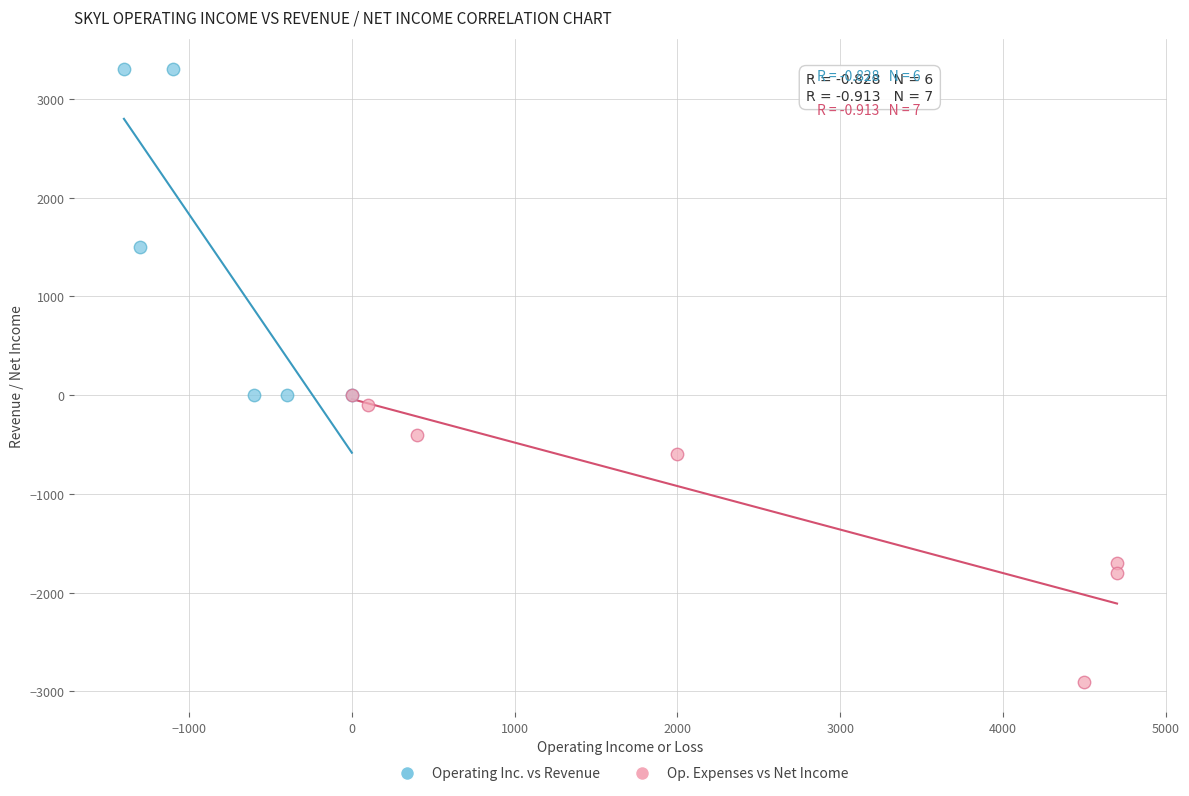

Which series contains the lowest Y value?

Op. Expenses vs Net Income